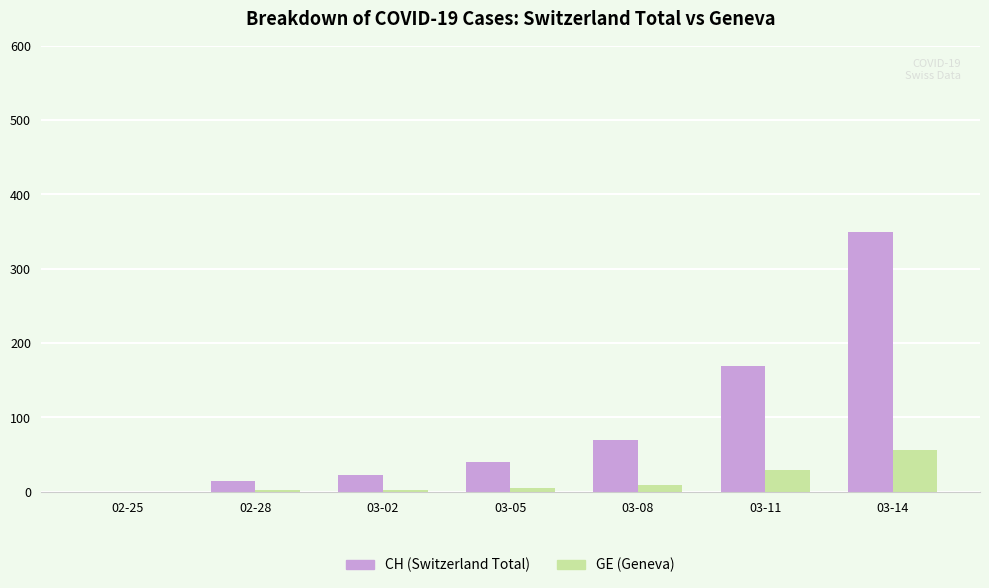

What is the average value of the CH (Switzerland Total) series?

95